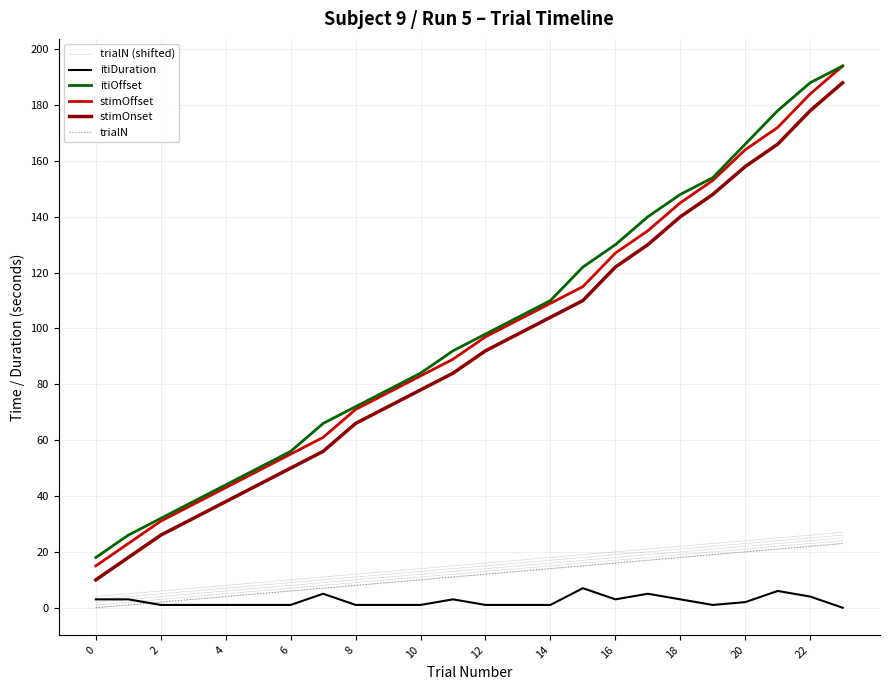

Rank the series at 15 from highest to lowest value.

itiOffset, stimOffset, stimOnset, trialN (shifted), trialN, itiDuration